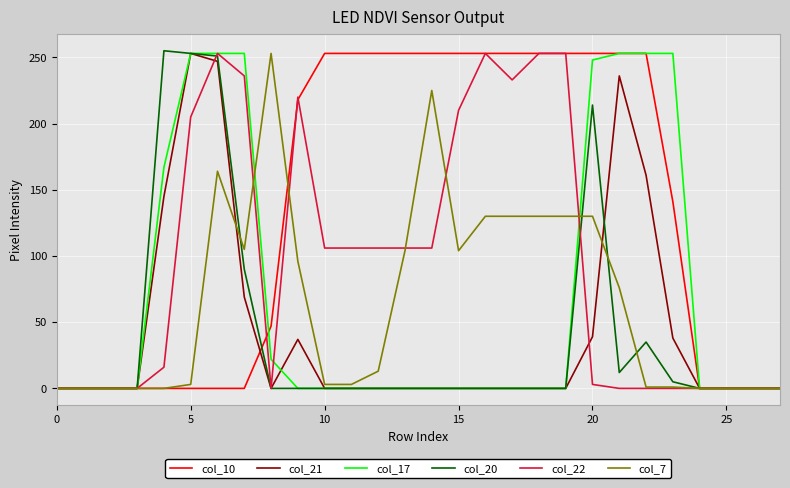

How many lines are shown in the chart?

6